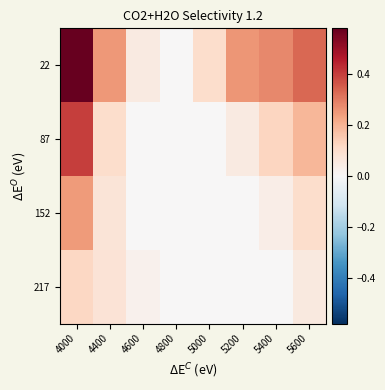

Between 5200 and 4800, which is larger?

5200